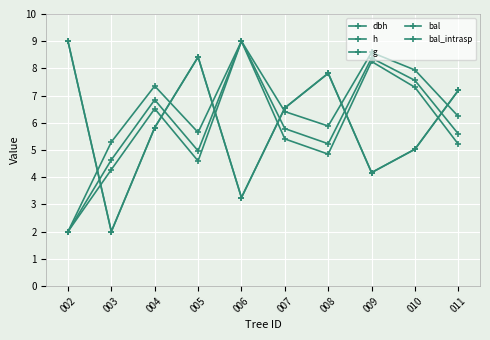

Does the chart have visible grid lines?

Yes